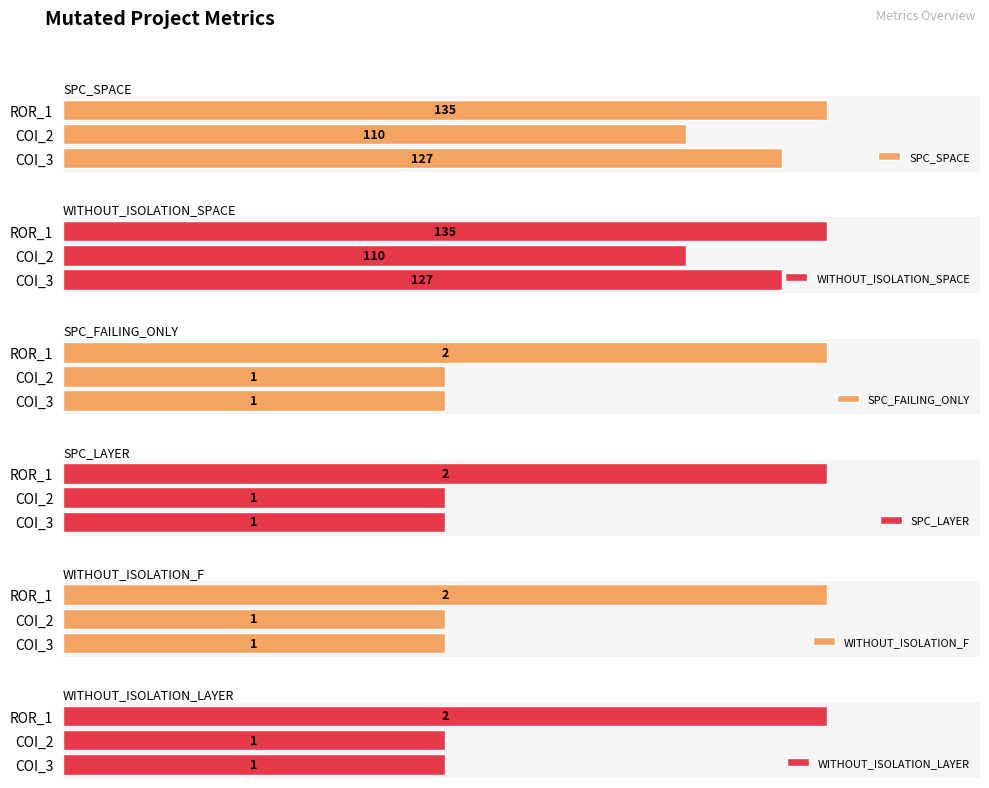

List the labels in order of WITHOUT_ISOLATION_F value, largest first.

2, 0, 1